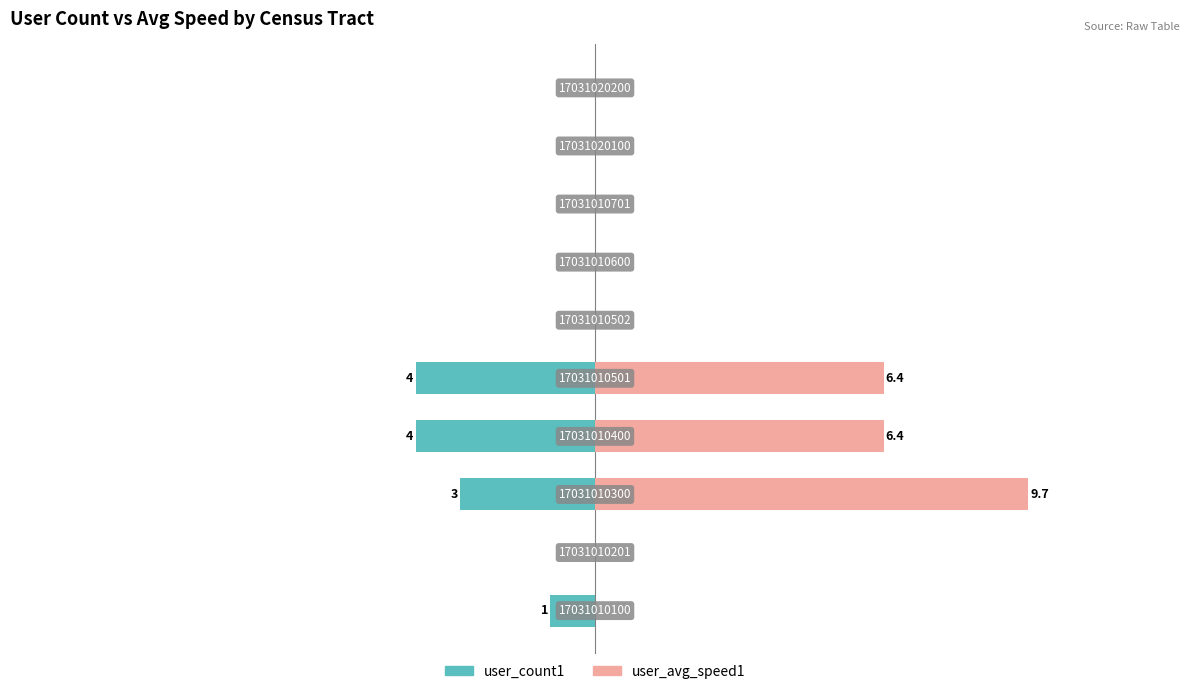

Reading left to right, list all the values displayed in this chart.

user_count1: -1.0	0.0	-3.0	-4.0	-4.0	0.0	0.0	0.0	0.0	0.0
user_avg_speed1: 0.0	0.0	9.7	6.4	6.4	0.0	0.0	0.0	0.0	0.0